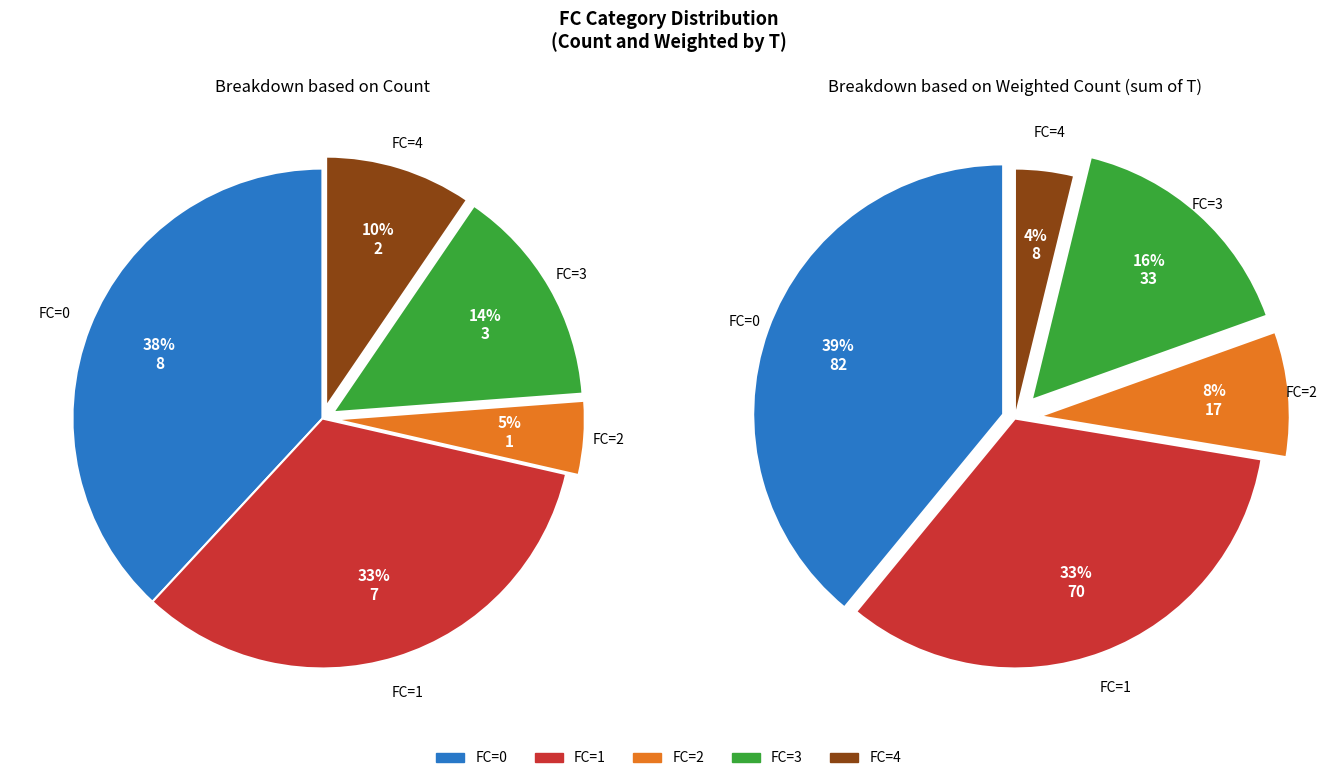

To the nearest percent, what percentage of the pie is FC=4?

10%